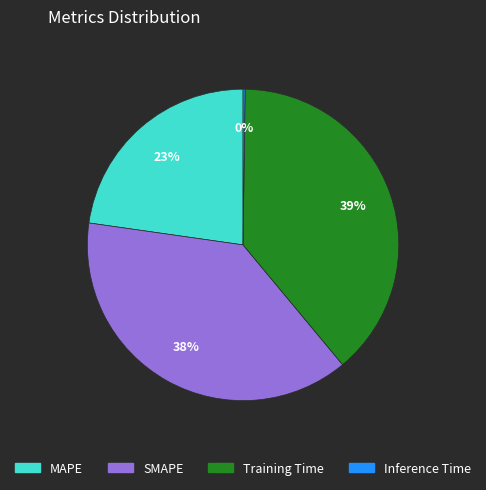

Does MAPE represent more than half of the total?

No